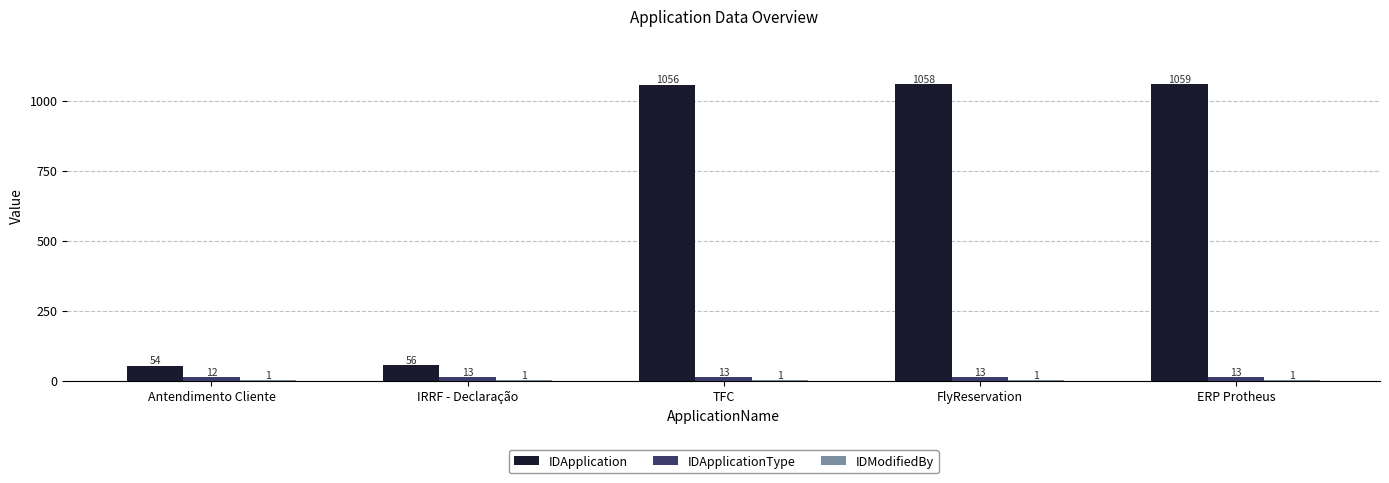

Count the IDApplicationType values in the range 13 to 14.

4